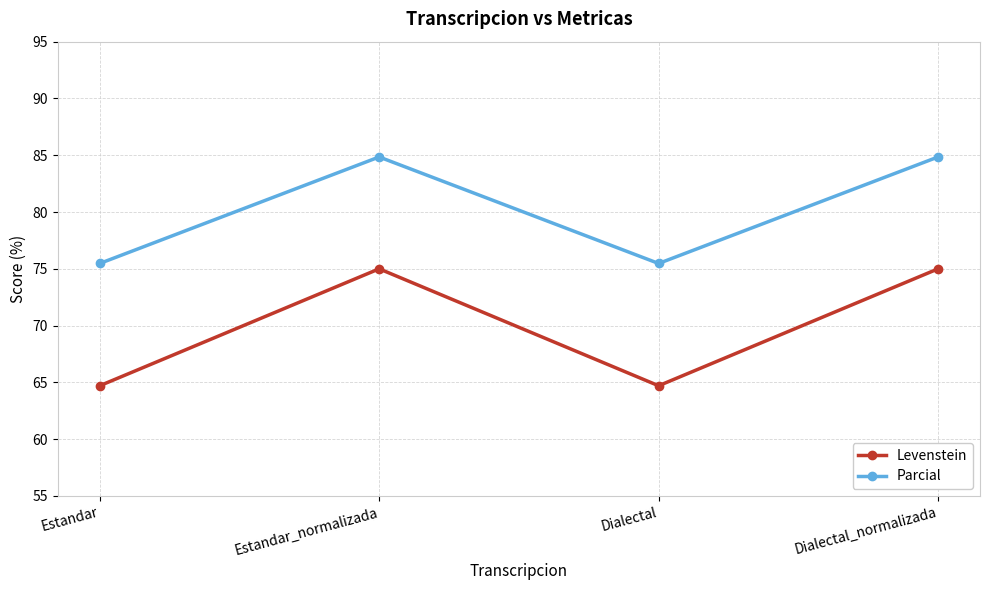

What is the label of the 1st point from the right?

Dialectal_normalizada